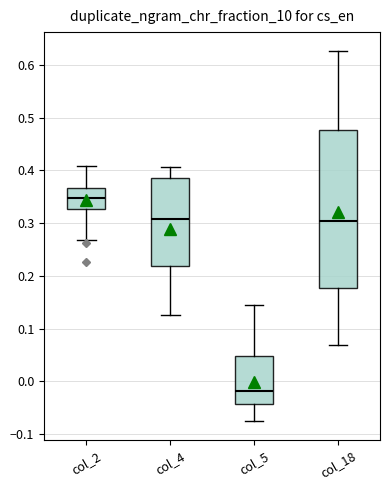

Reading left to right, read every box against the y-axis: the position of its median line, the range the box covers, and the ends of its whiskers. The values are not printed on the chart, so give them approximately, as read against the axis.

col_2: median 0.35, box 0.33 to 0.37, whiskers 0.27 to 0.41
col_4: median 0.31, box 0.22 to 0.38, whiskers 0.13 to 0.41
col_5: median -0.02, box -0.04 to 0.05, whiskers -0.08 to 0.14
col_18: median 0.30, box 0.18 to 0.48, whiskers 0.07 to 0.63